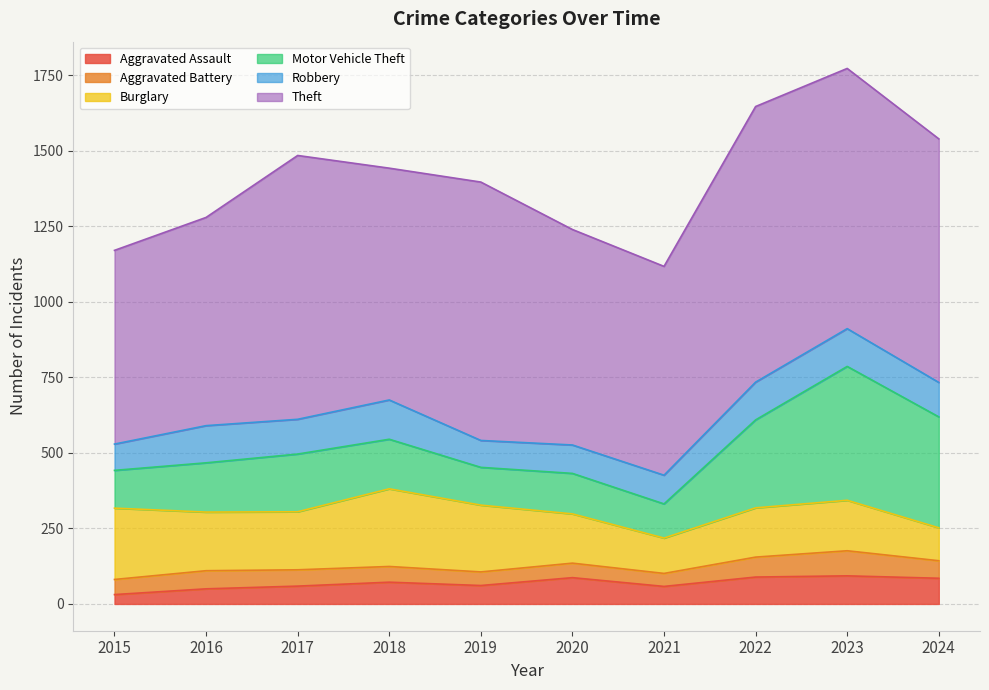

What is the difference between the maximum and minimum values in the Aggravated Assault series?

62